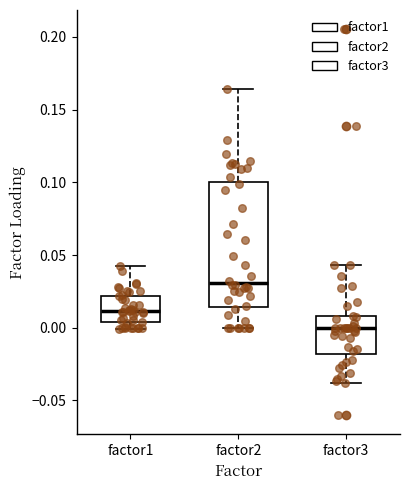

Where is the lower edge of the box for factor1 on the y-axis? The values are not printed on the chart, so give them approximately, as read against the axis.

0.005